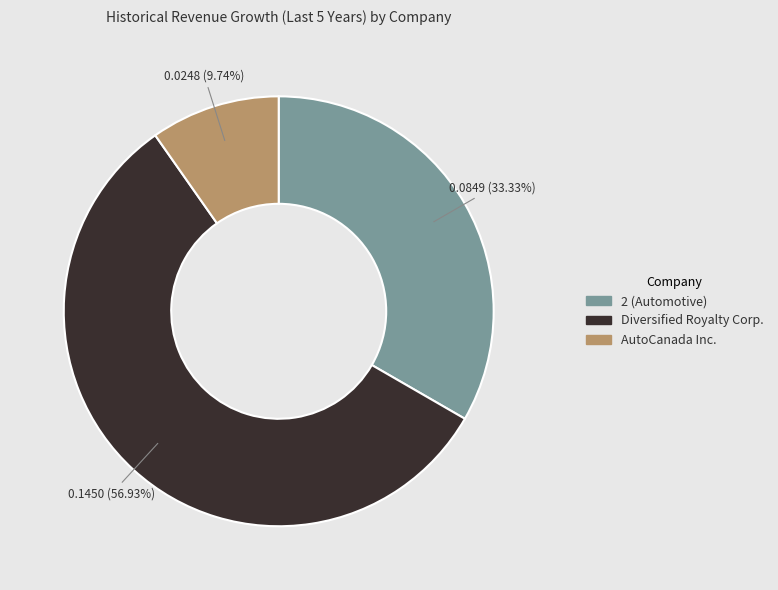

The Diversified Royalty Corp. slice represents 57% of the pie. True or false?

True